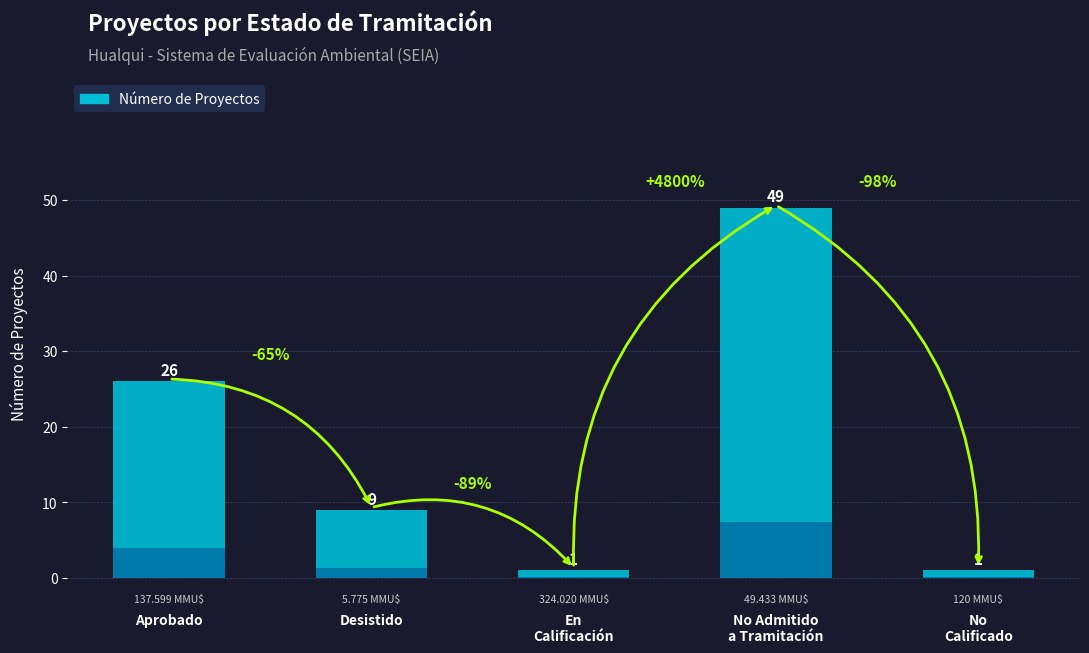

What is the value of the 5th bar from the left?

1